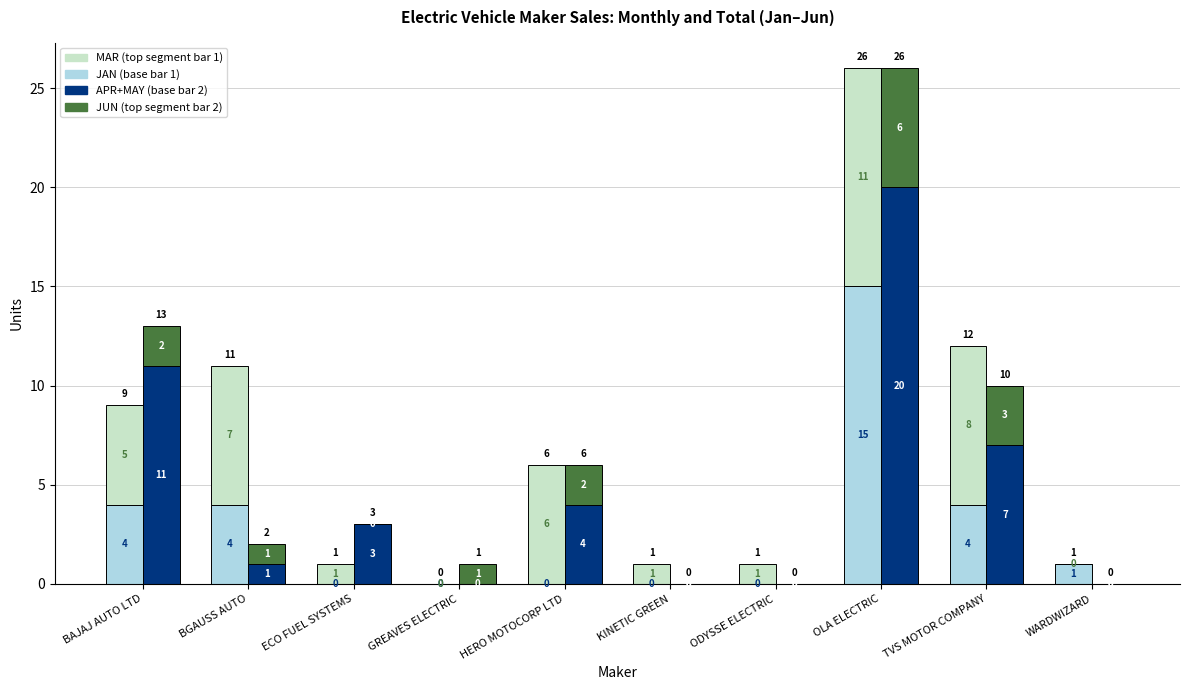

At which category does the chart reach its peak across all series?

OLA ELECTRIC